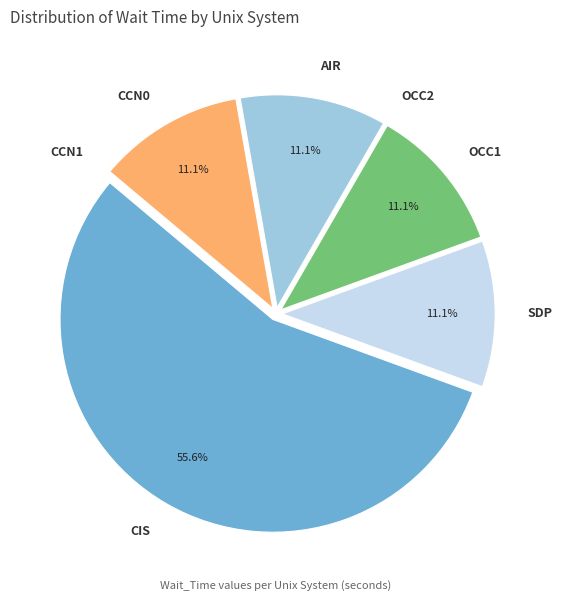

What percentage is NOT represented by SDP?

88.9%